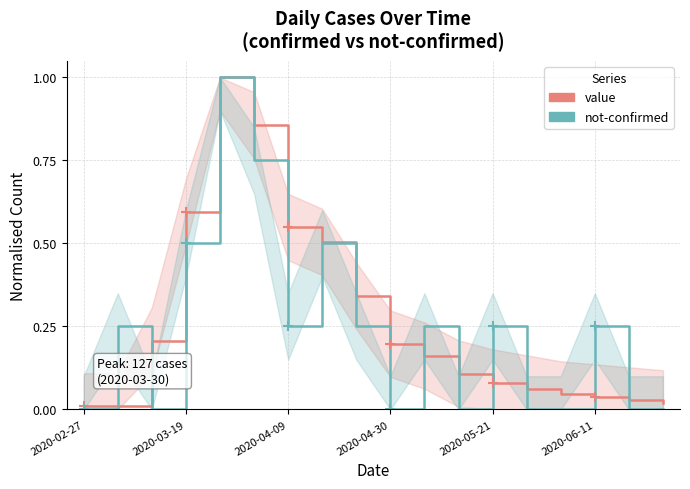

What is the maximum value for value?

1.0